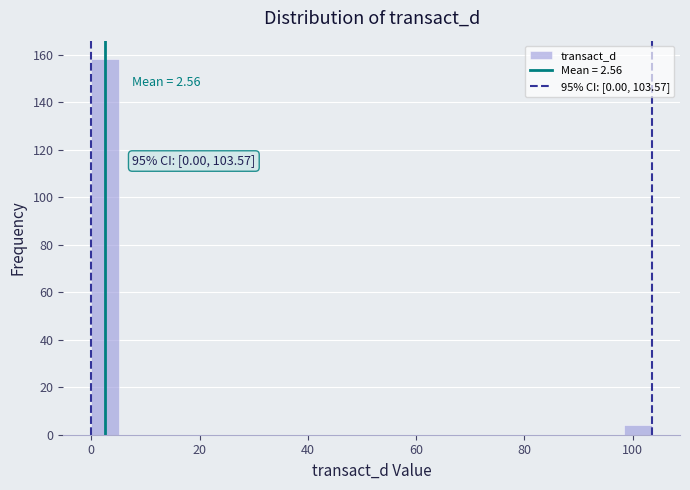

Around what value on the x-axis is the tallest bar? Give the approximate position of its centre, as read against the axis.

2